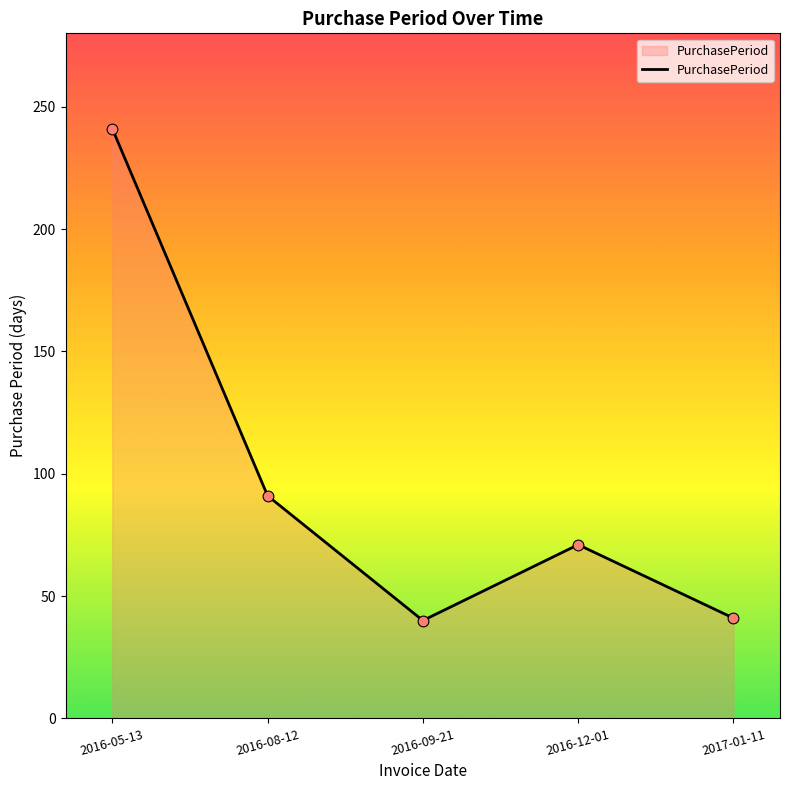

What is the change in value from 2016-05-13 to 2016-08-12?

-150